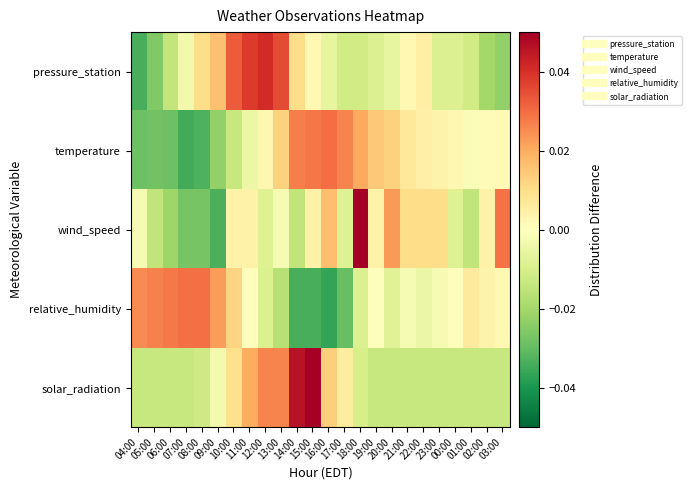

Which series has the largest range (max minus min)?

wind_speed